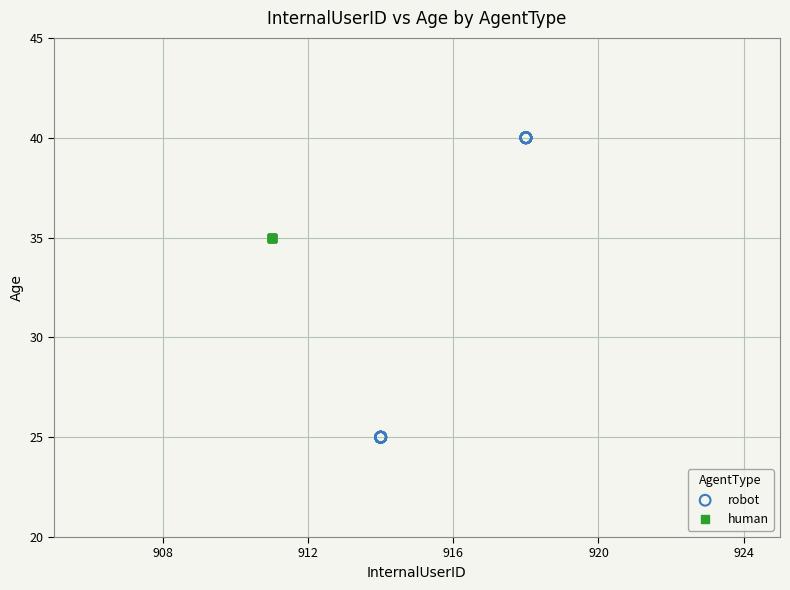

Which series contains the lowest Y value?

robot